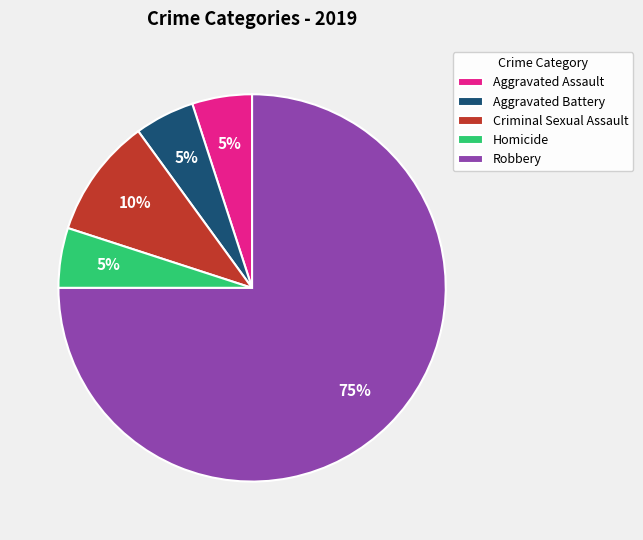

What is the ratio of the value at Robbery to the value at Aggravated Battery?

15.0